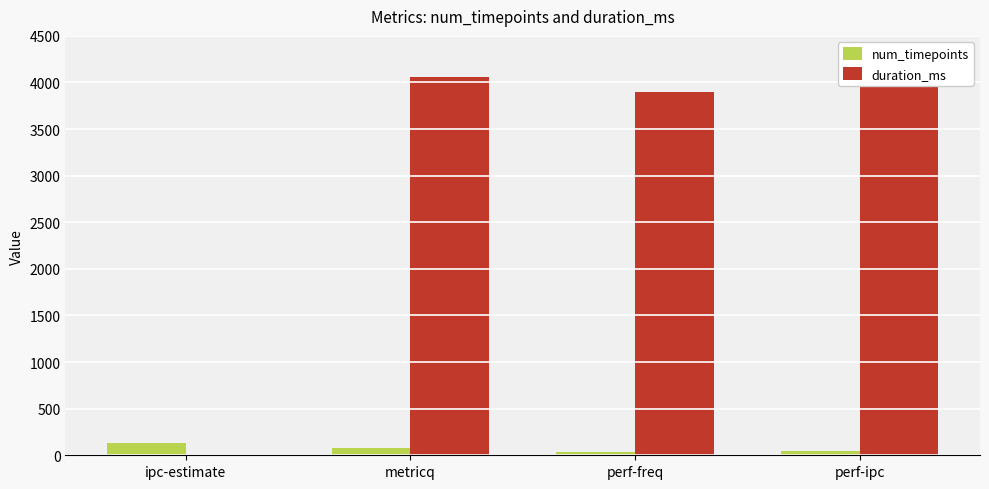

Between metricq and perf-freq, which series saw the biggest shift?

duration_ms